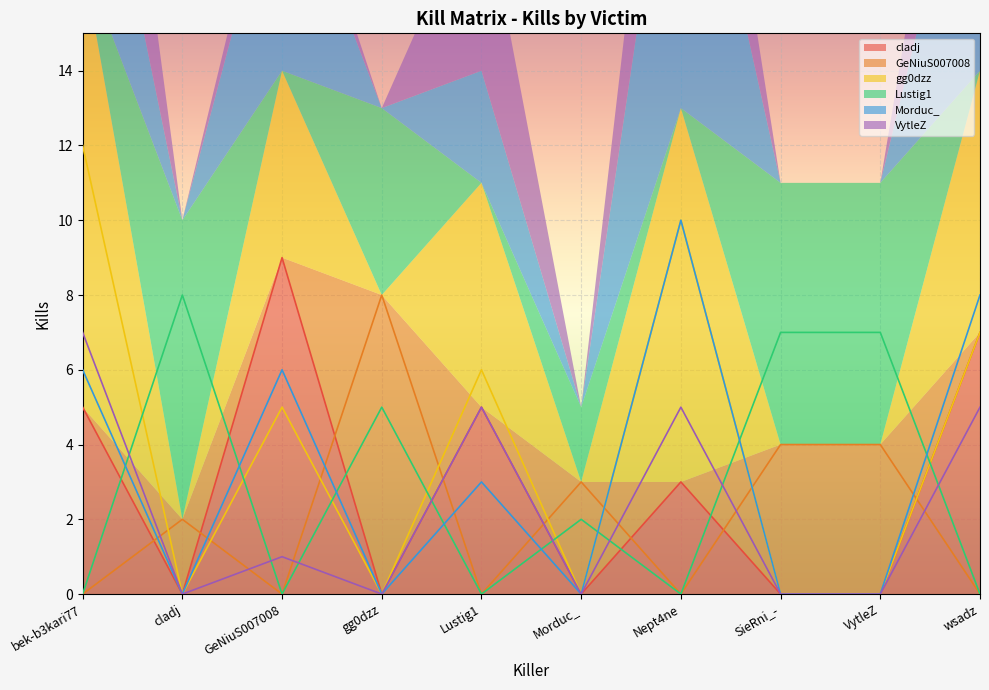

What is the maximum value for Morduc_?

10